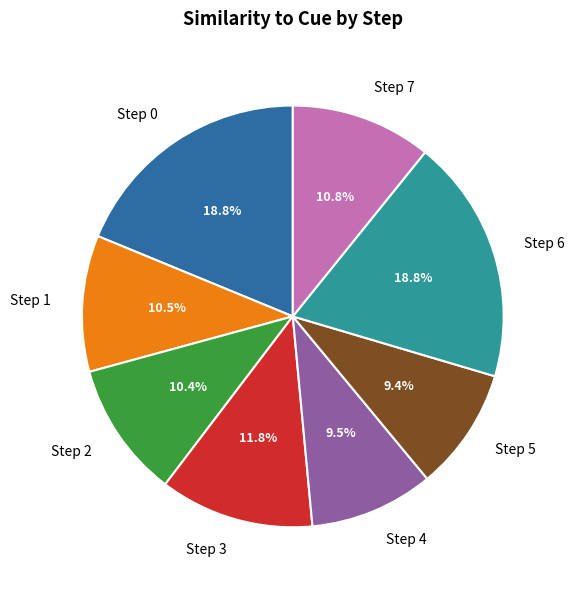

Which has a higher value, Step 1 or Step 6?

Step 6